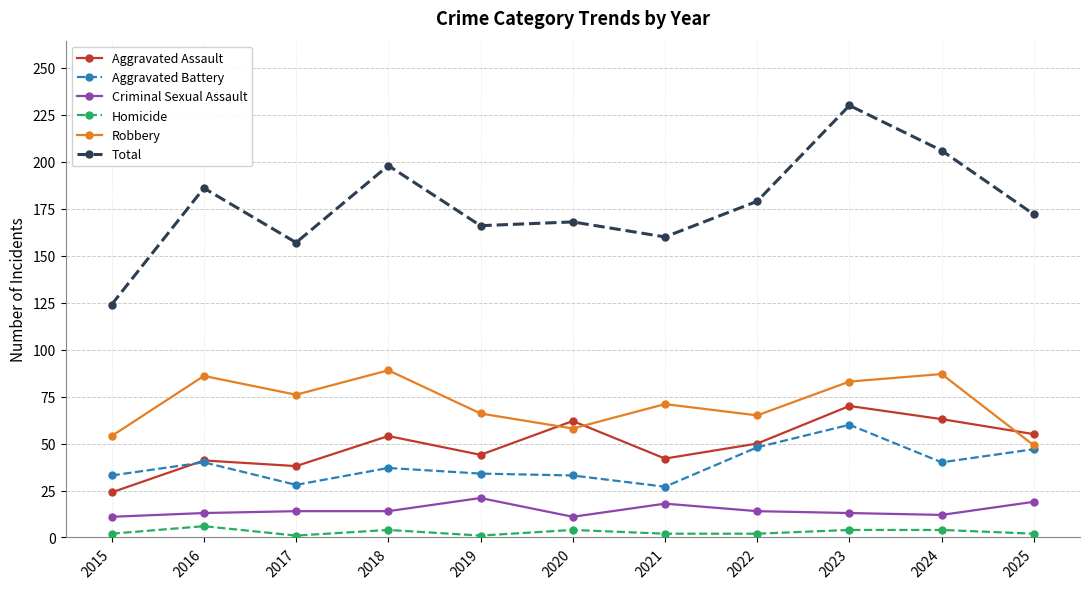

Does the chart have visible grid lines?

Yes